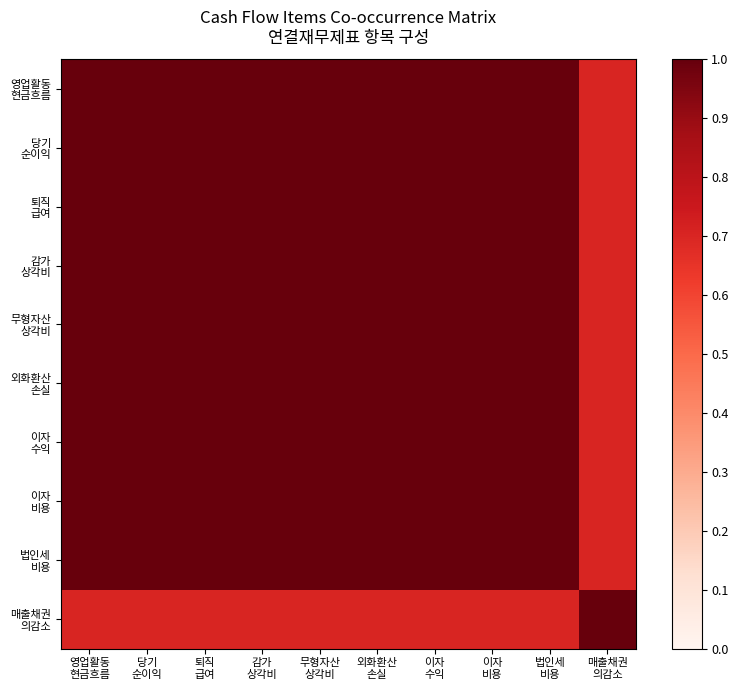

What is the difference between the highest and lowest values at 이자
비용?

0.3